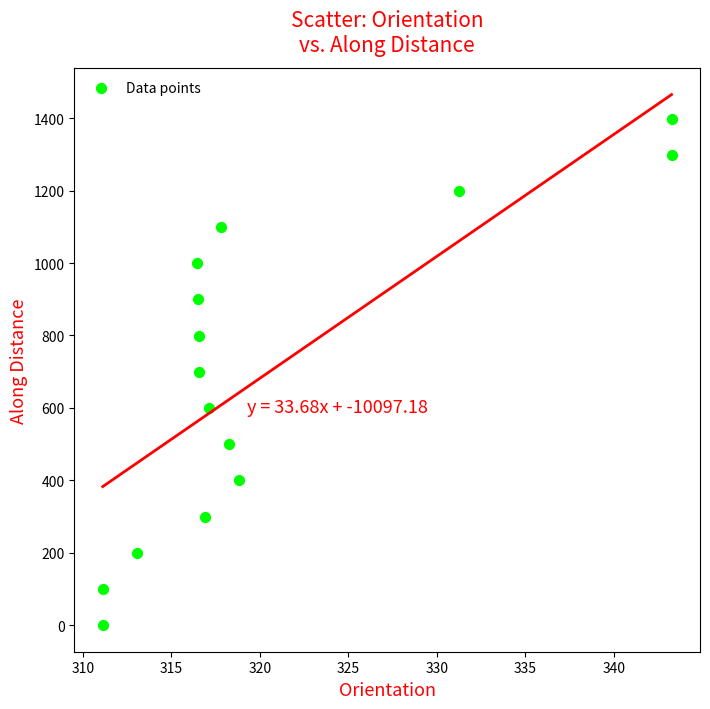

What is the range of X values (max minus min)?

32.1